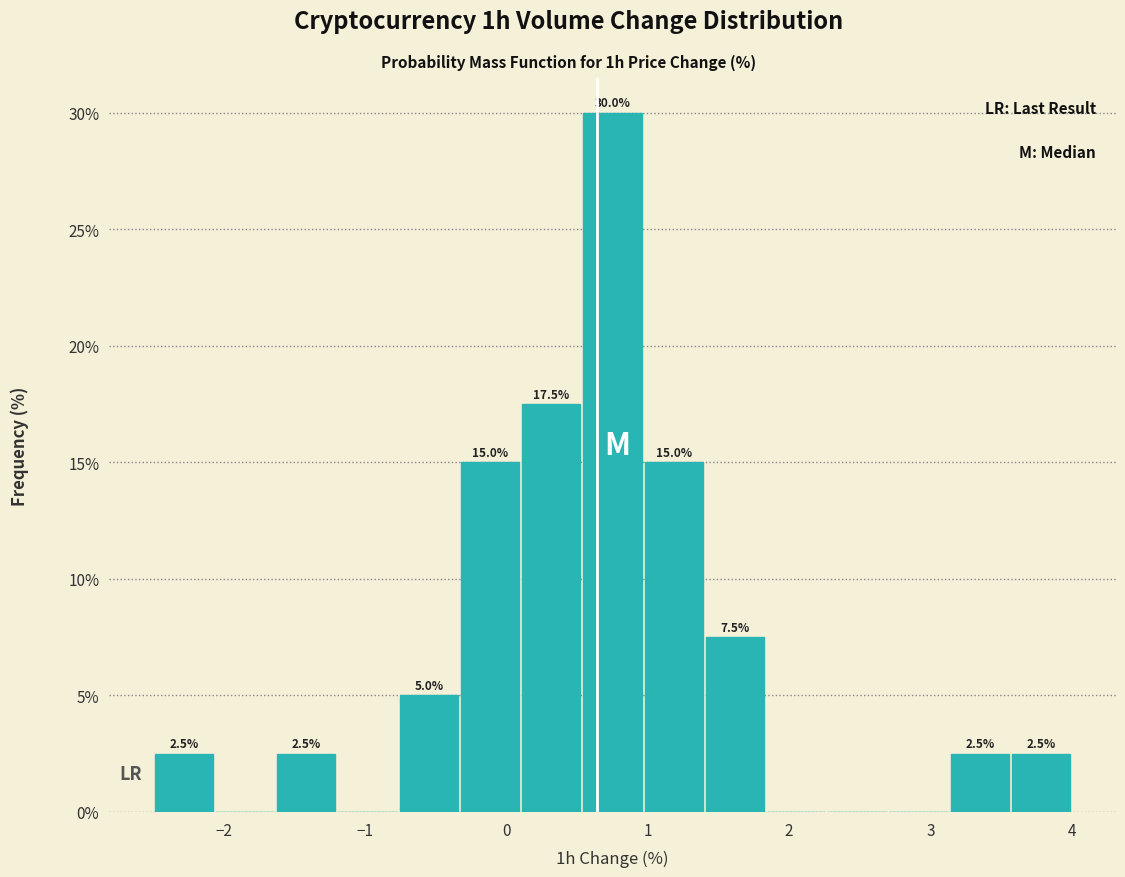

Which range on the x-axis has the tallest bar?

0.5 to 1.0